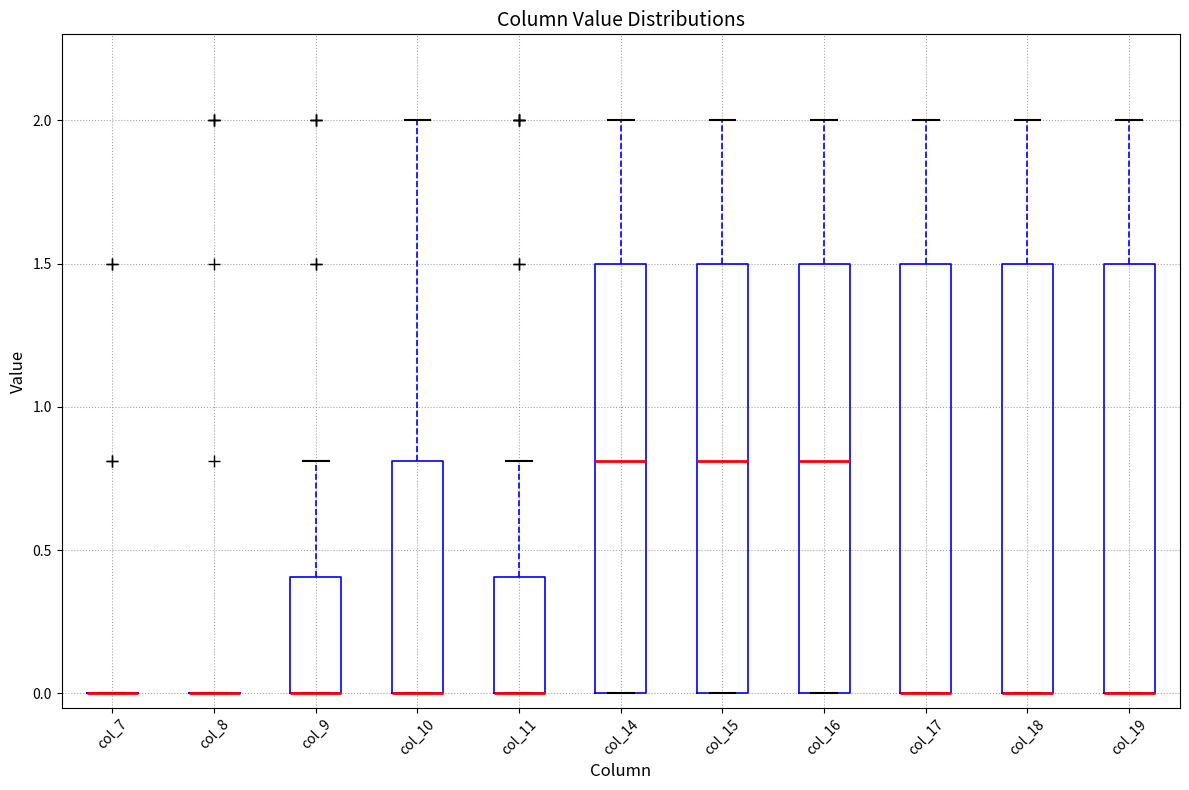

Reading left to right, transcribe this box plot: for each box, give where its median line is, the range the box spans, and where its two whiskers end, as read against the y-axis. The values are not printed on the chart, so give them approximately, as read against the axis.

col_7: box collapsed to a line at 0.0, whiskers 0.0 to 0.0
col_8: box collapsed to a line at 0.0, whiskers 0.0 to 0.0
col_9: median 0.0 (drawn on the box's lower edge), box 0.0 to 0.4, whiskers 0.0 to 0.8
col_10: median 0.0 (drawn on the box's lower edge), box 0.0 to 0.8, whiskers 0.0 to 2.0
col_11: median 0.0 (drawn on the box's lower edge), box 0.0 to 0.4, whiskers 0.0 to 0.8
col_14: median 0.8, box 0.0 to 1.5, whiskers 0.0 to 2.0
col_15: median 0.8, box 0.0 to 1.5, whiskers 0.0 to 2.0
col_16: median 0.8, box 0.0 to 1.5, whiskers 0.0 to 2.0
col_17: median 0.0 (drawn on the box's lower edge), box 0.0 to 1.5, whiskers 0.0 to 2.0
col_18: median 0.0 (drawn on the box's lower edge), box 0.0 to 1.5, whiskers 0.0 to 2.0
col_19: median 0.0 (drawn on the box's lower edge), box 0.0 to 1.5, whiskers 0.0 to 2.0